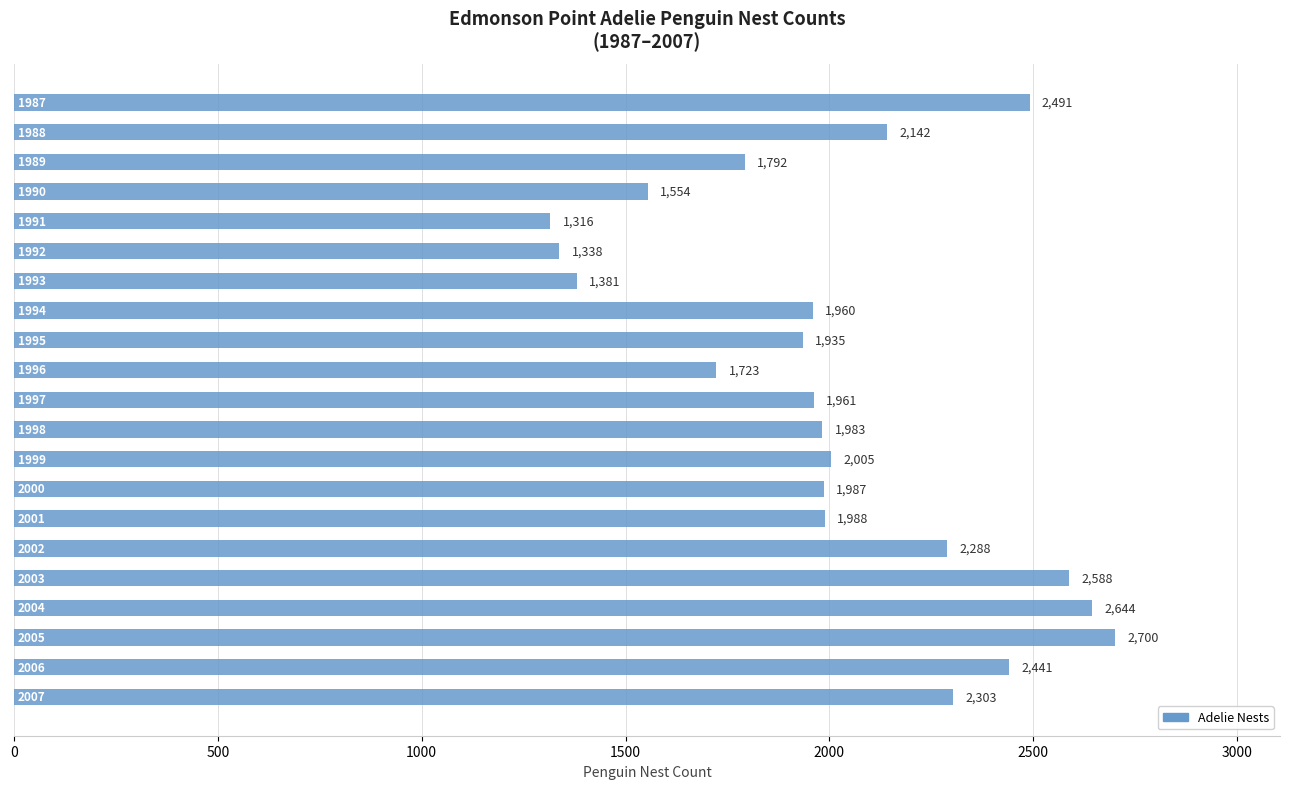

What is the smallest value displayed?

1316.0